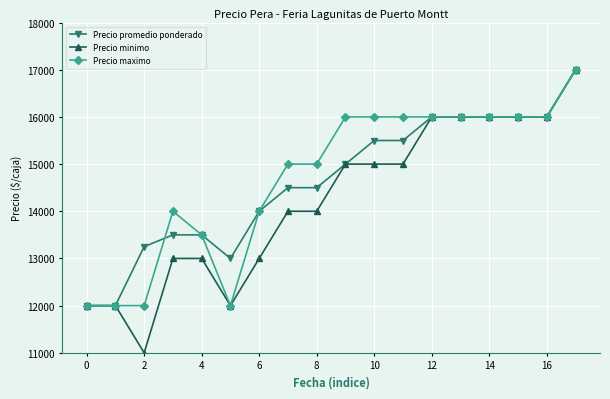

What is the value of the Precio minimo point at the 13th from the left?

16000